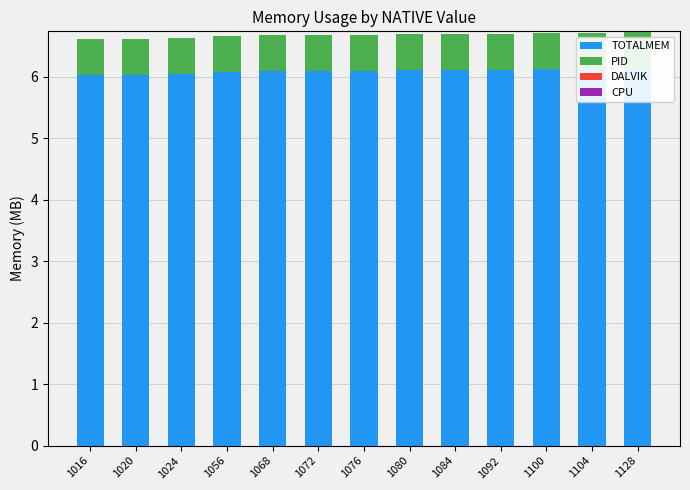

Which series has the widest spread of values?

TOTALMEM